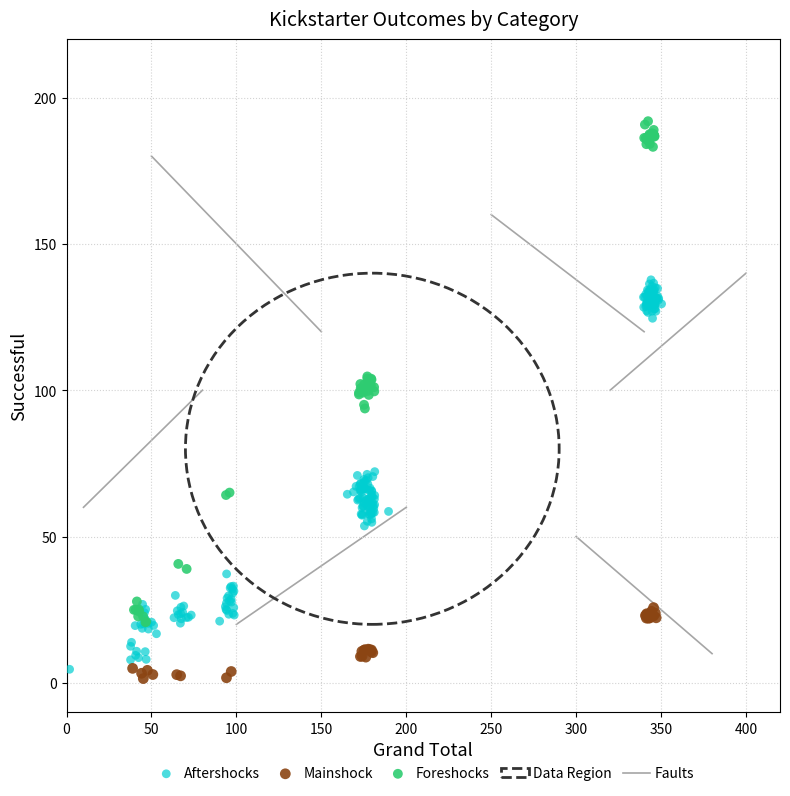

Which series contains the highest Y value?

Foreshocks